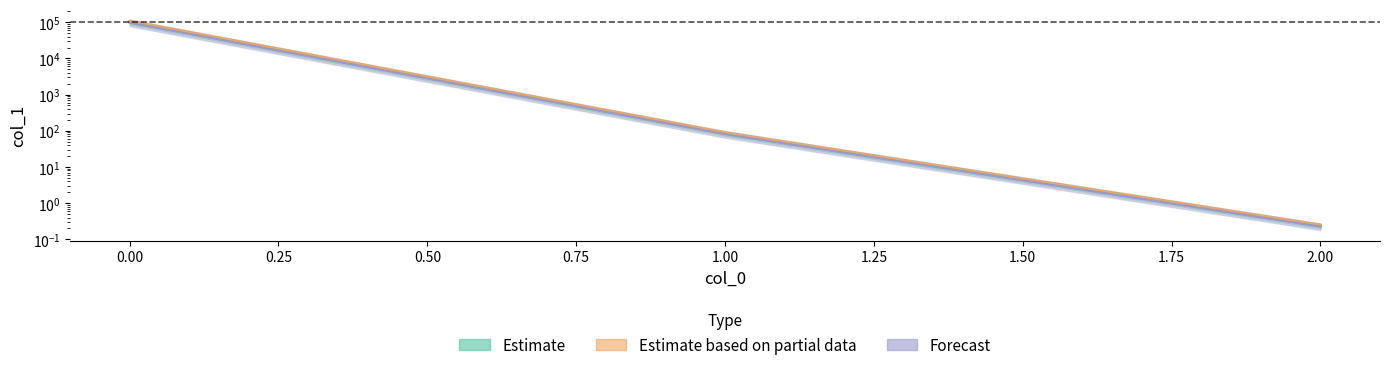

List the labels in order of value, smallest first.

2, 1, 0